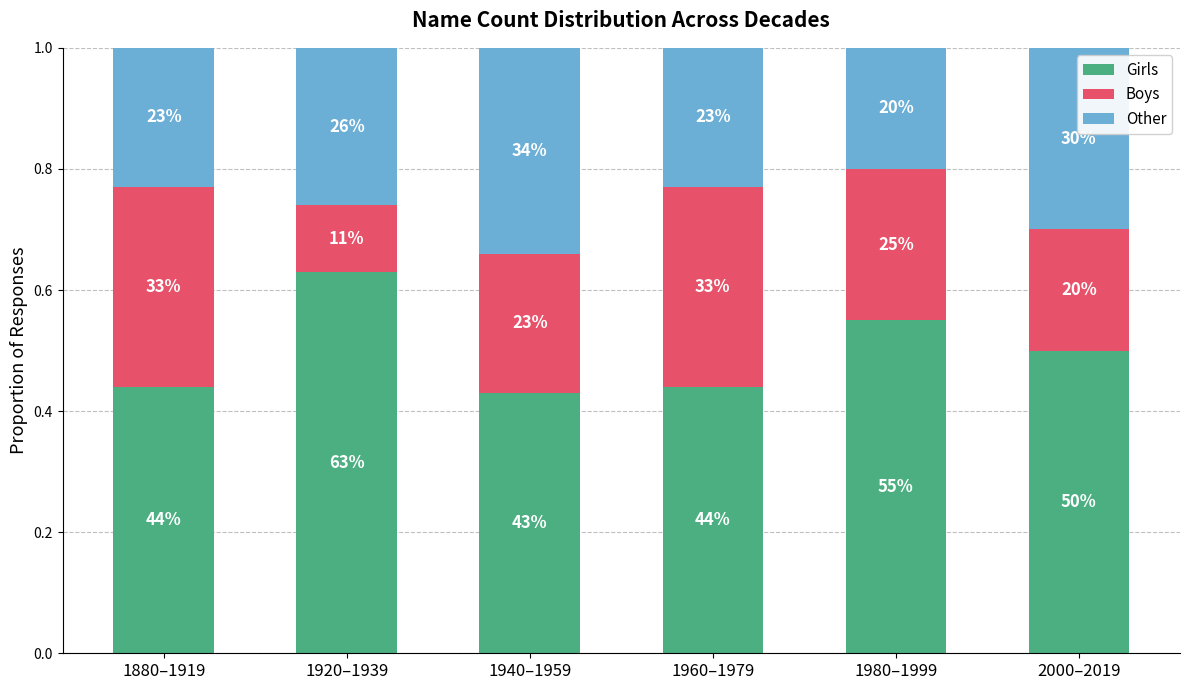

Does the chart contain any negative values?

No